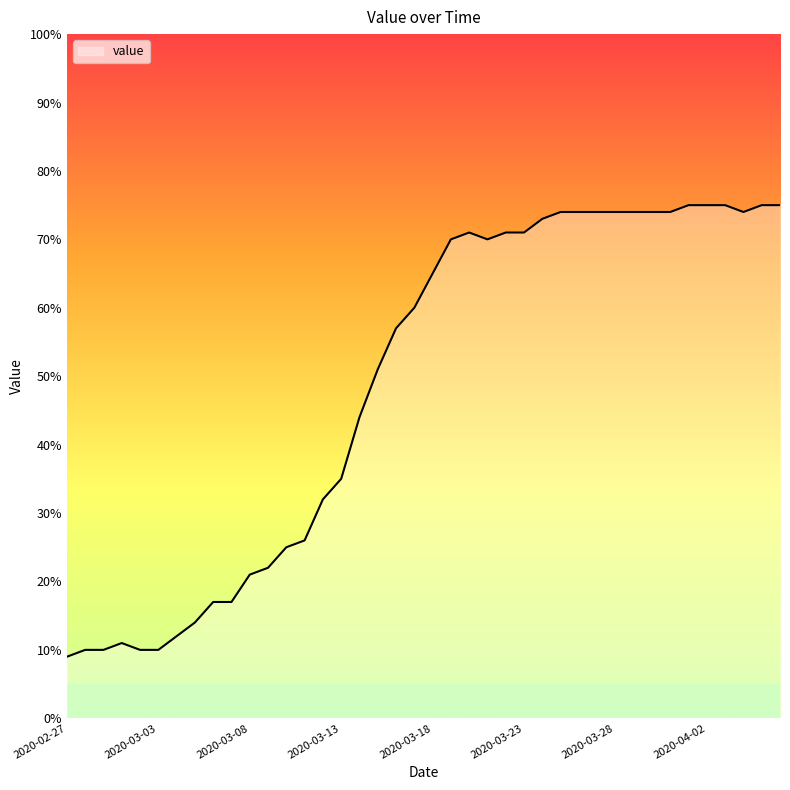

What is the difference between the maximum and minimum values?

66